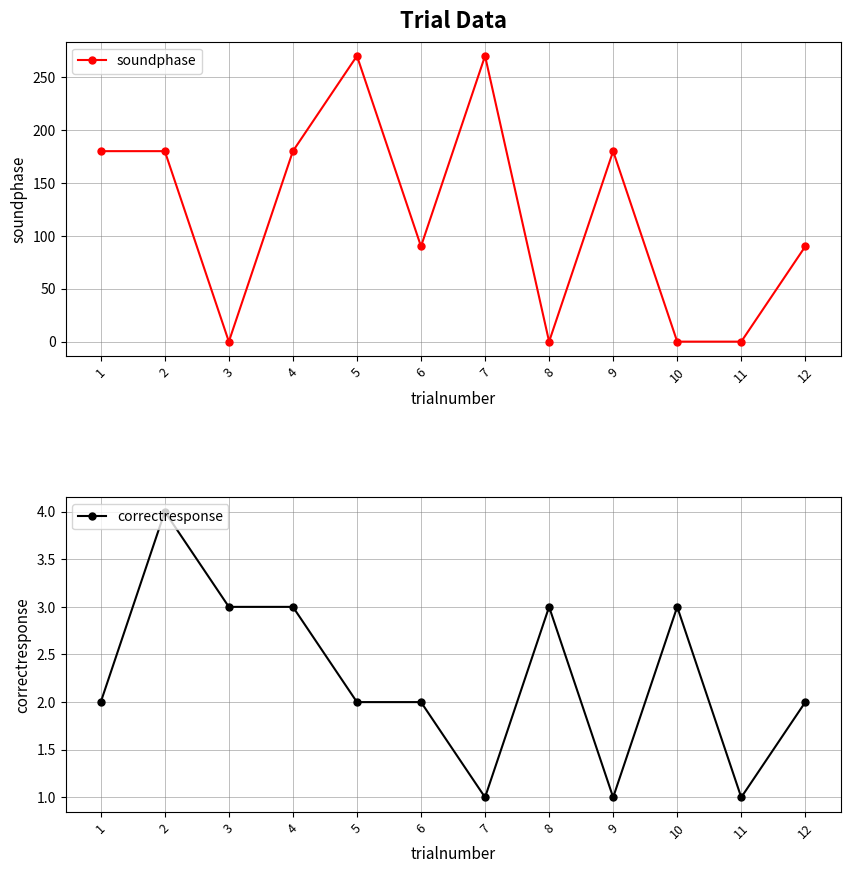

What is the approximate value of correctresponse at 8?

3